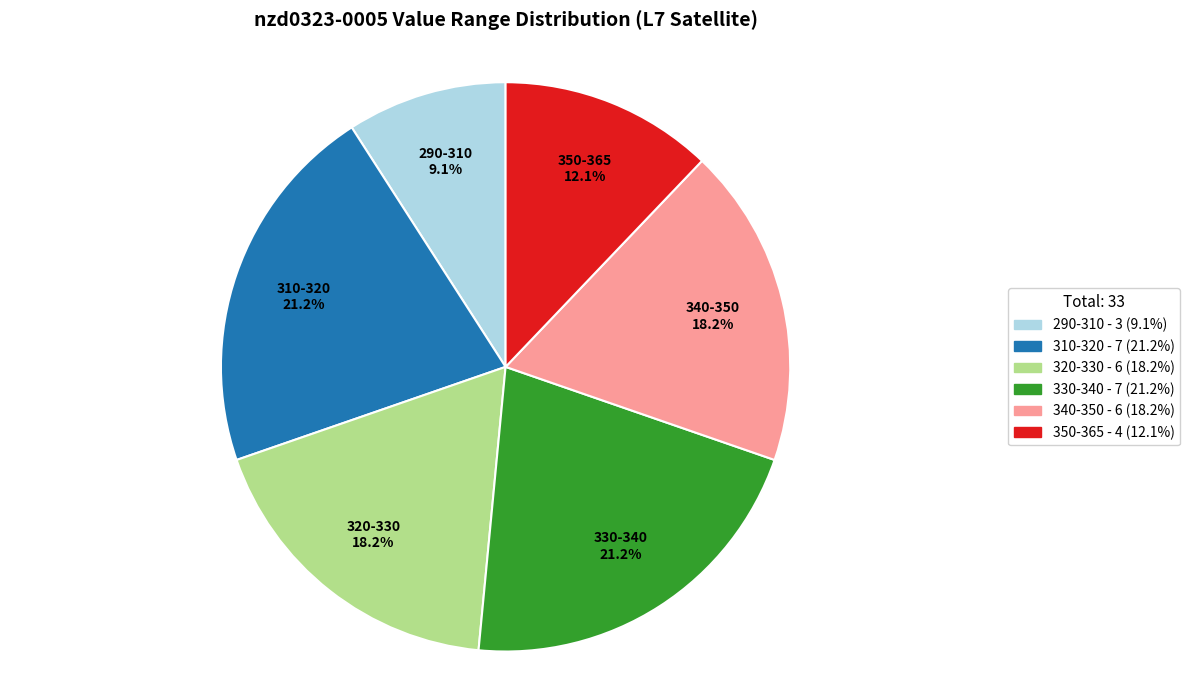

Does any single category account for the majority?

No